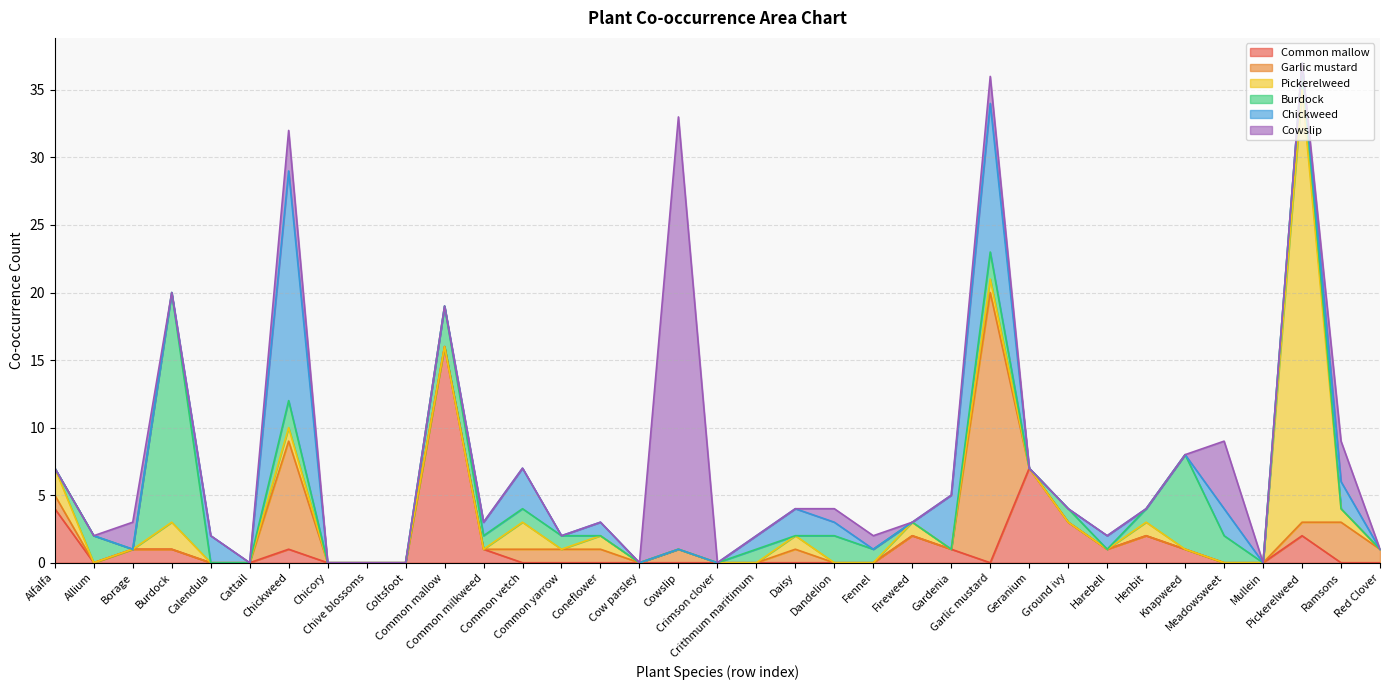

How many lines are shown in the chart?

6